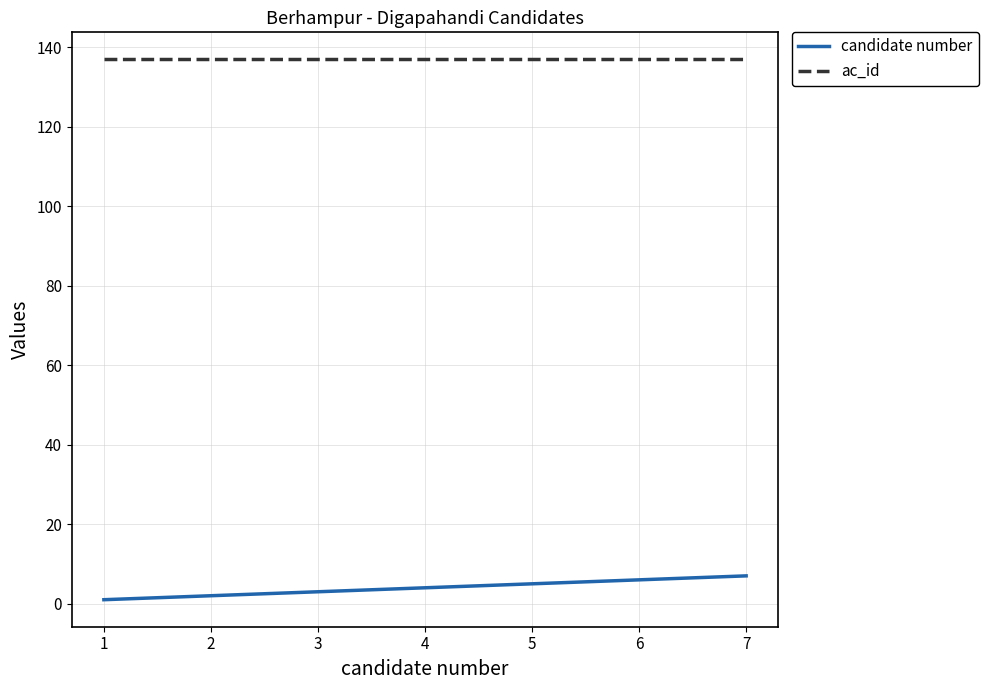

Which series has the largest range (max minus min)?

candidate number